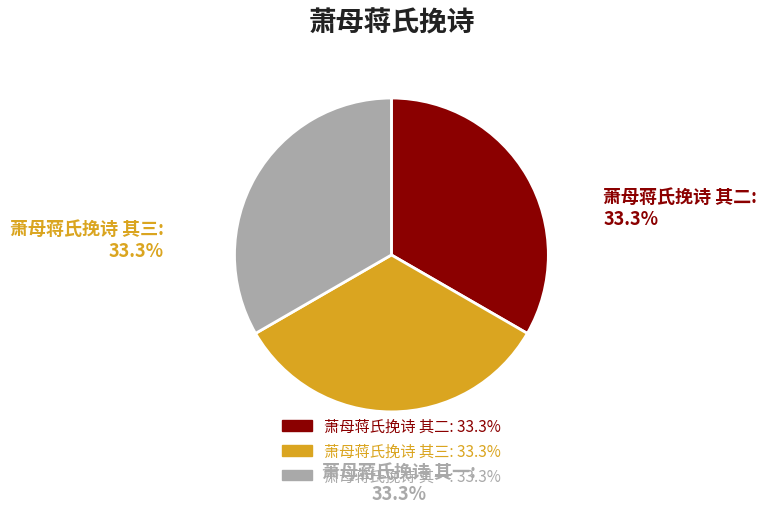

Does 萧母蒋氏挽诗 其三 represent more than half of the total?

No